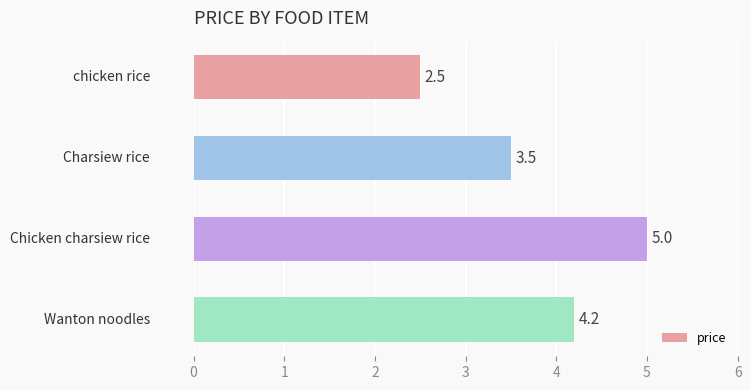

What is the value of the 3rd bar from the top?

5.0